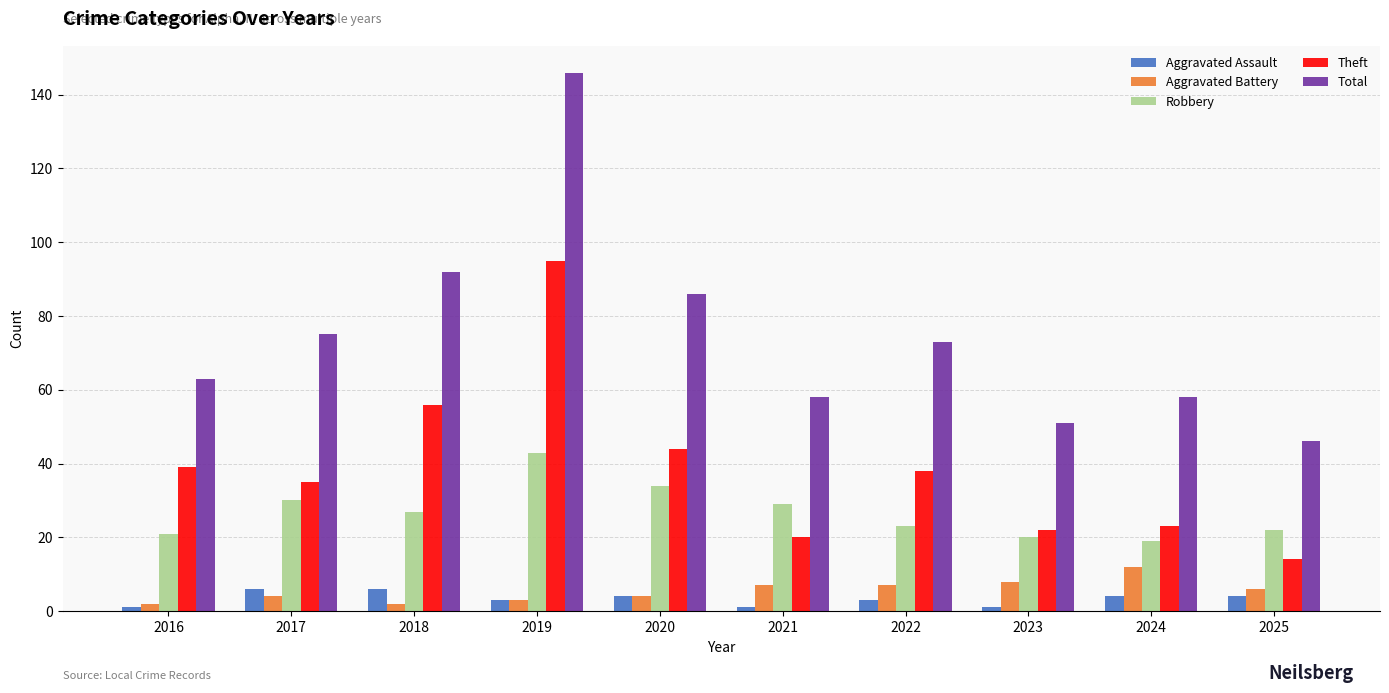

Is it true that Theft equals 35 at 2017?

True